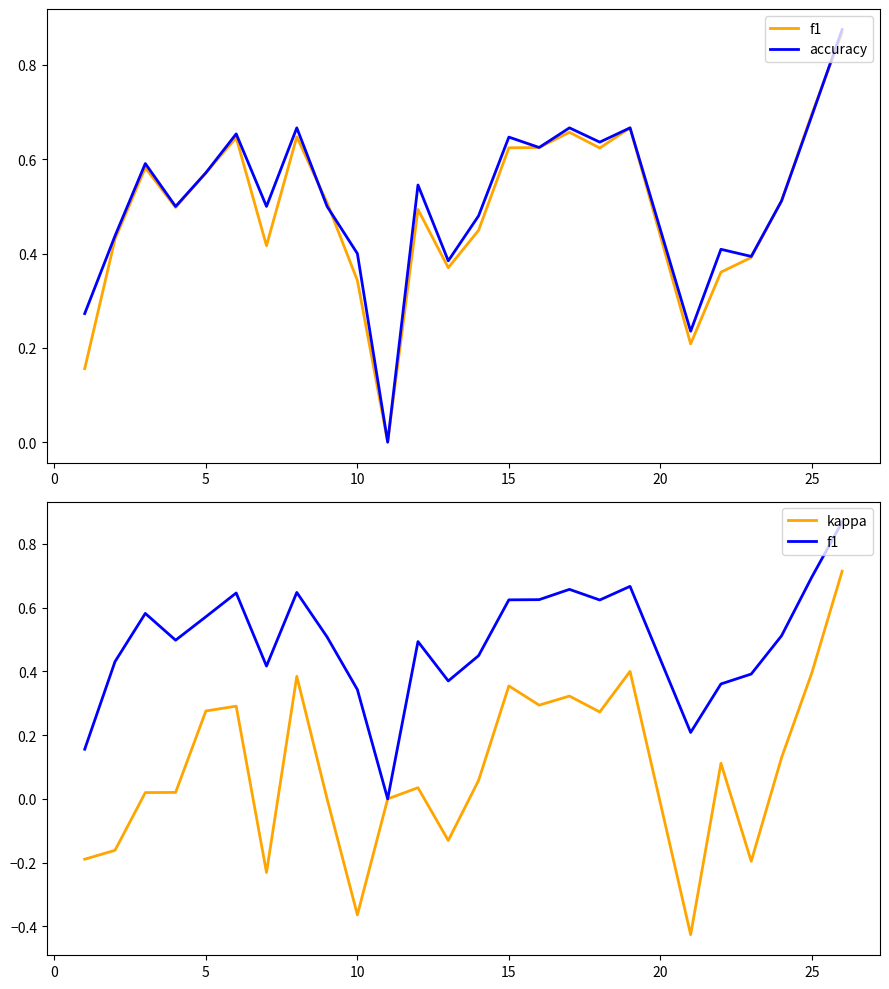

What is the total value across all series at 5?

1.2